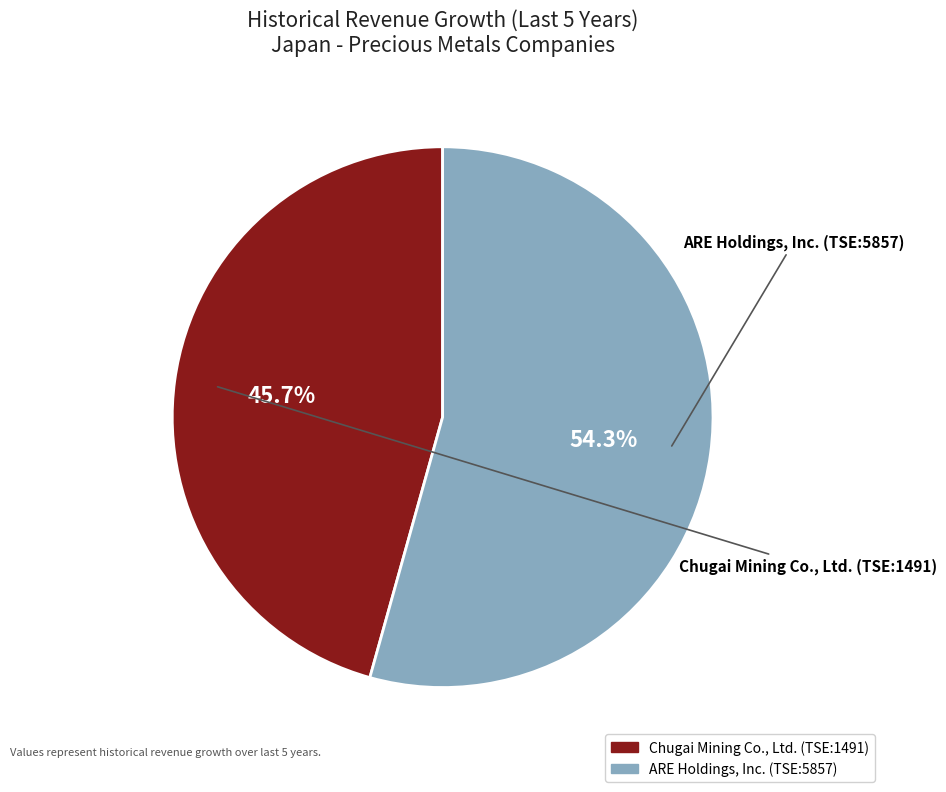

Which category has the biggest portion of the pie?

ARE Holdings, Inc. (TSE:5857)